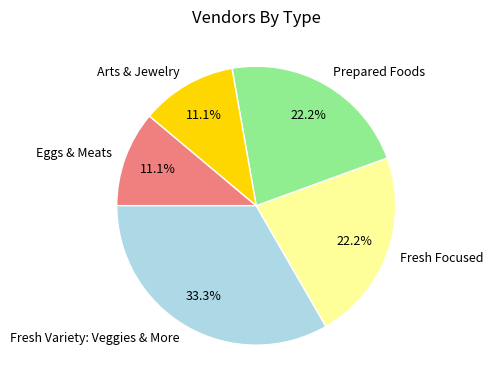

Count the number of slices in the pie.

5